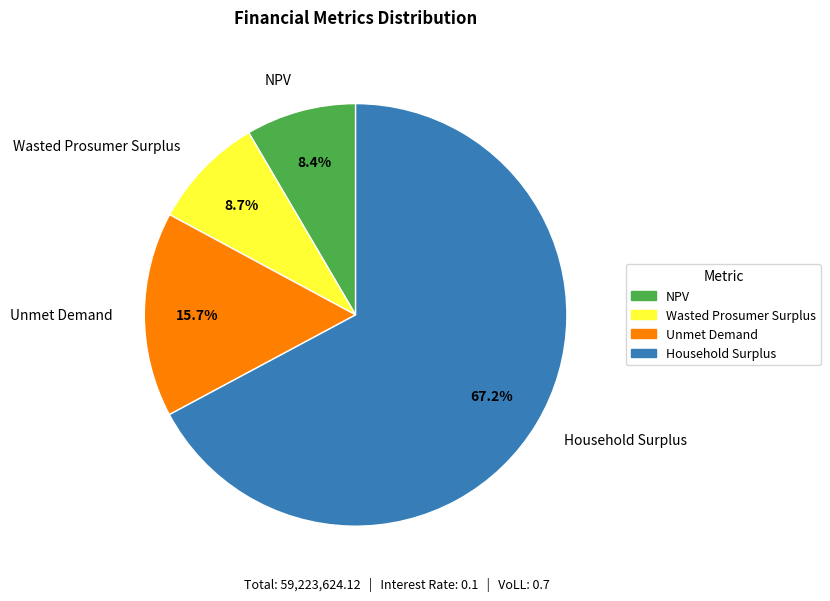

The Household Surplus slice represents 67% of the pie. True or false?

True